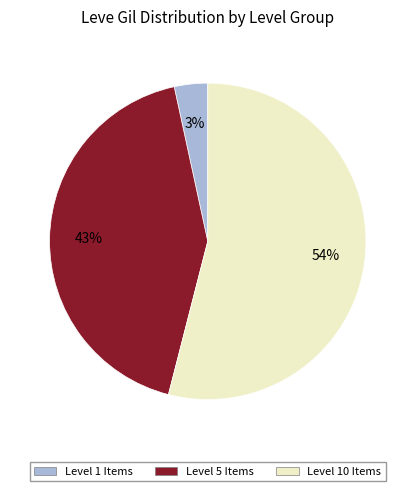

To the nearest percent, what is the difference between the largest and smallest slice percentages?

51%